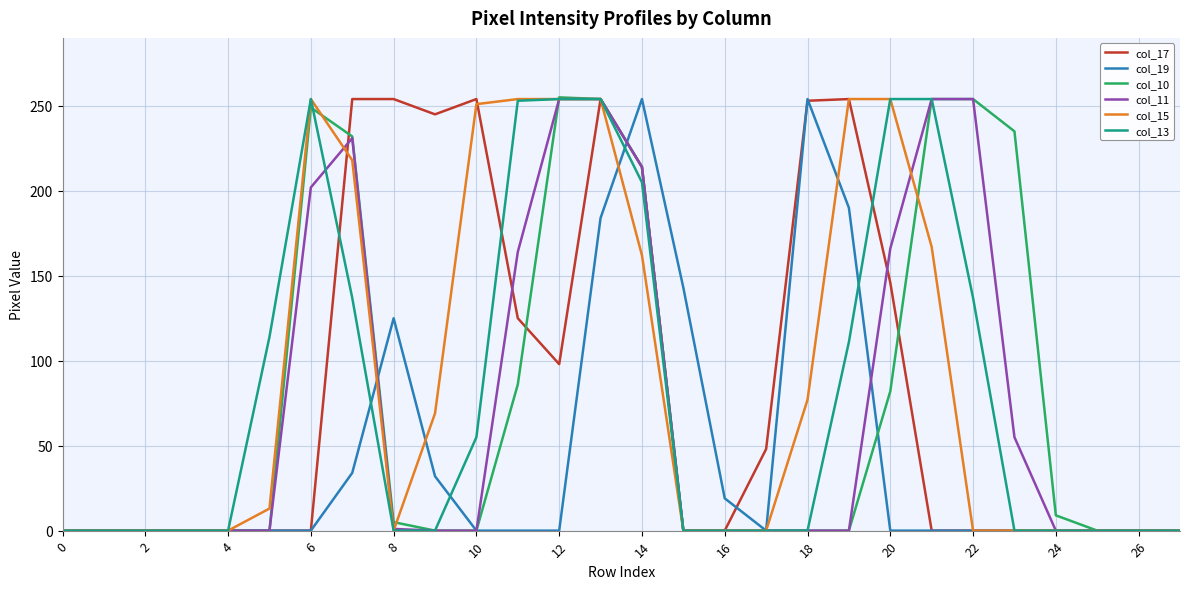

What is the greatest value displayed?

255